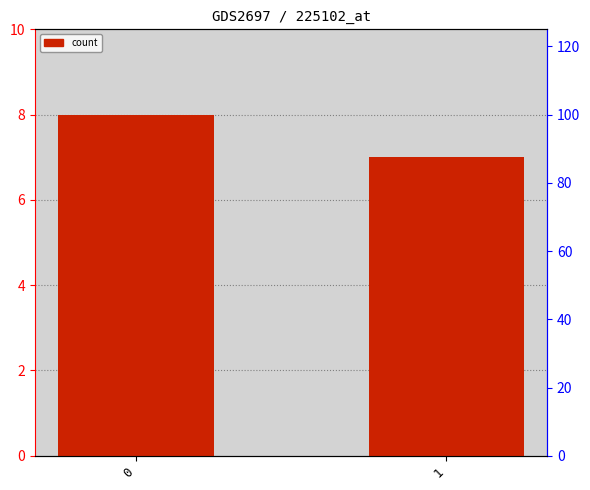

List the labels in order of value, smallest first.

1, 0